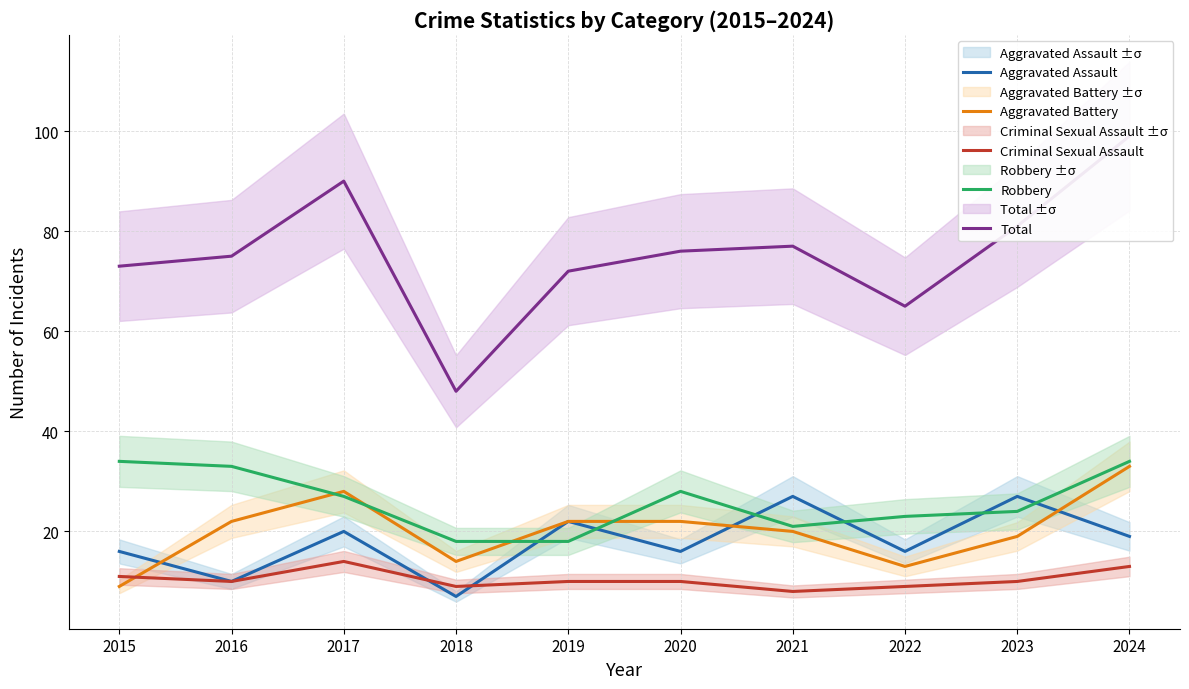

At which category is the sum across all series the highest?

2024